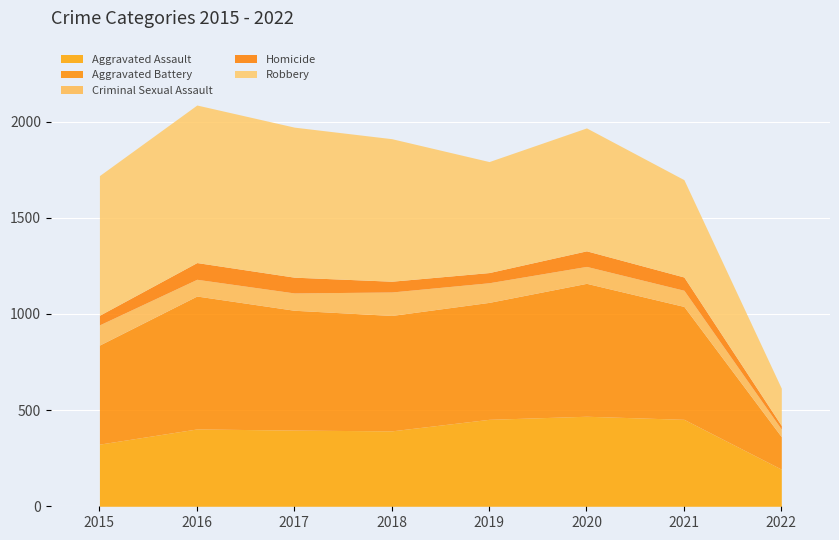

What is the value of the Criminal Sexual Assault point at the 2nd from the left?

87